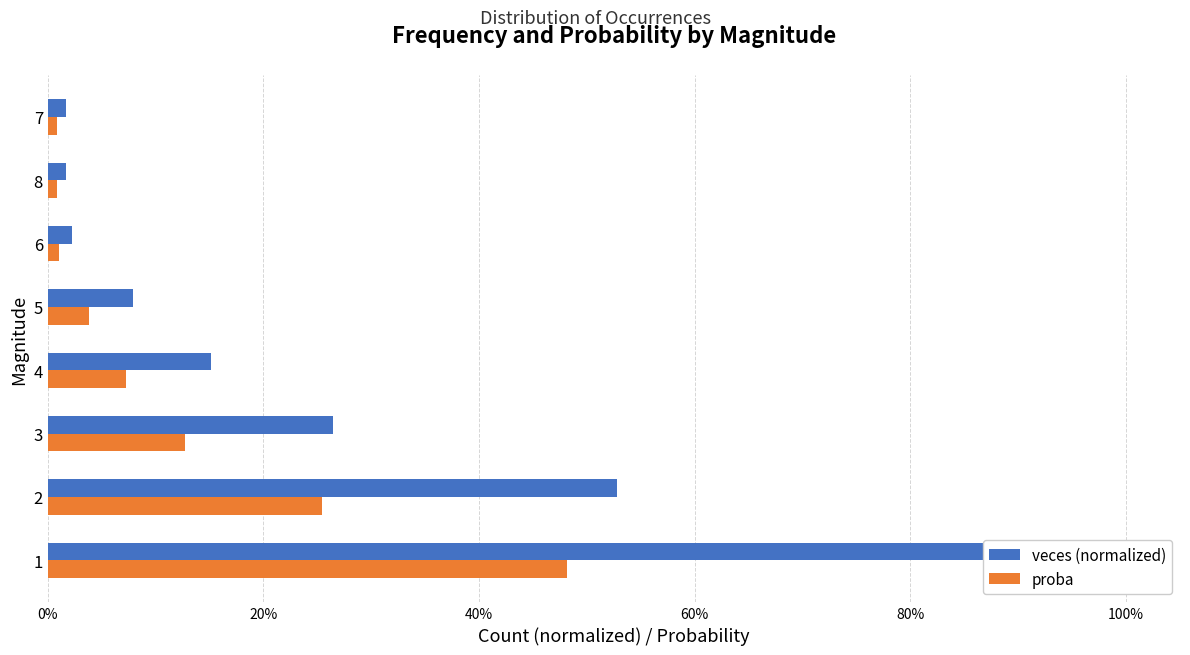

What is the maximum value shown in the chart?

1.0